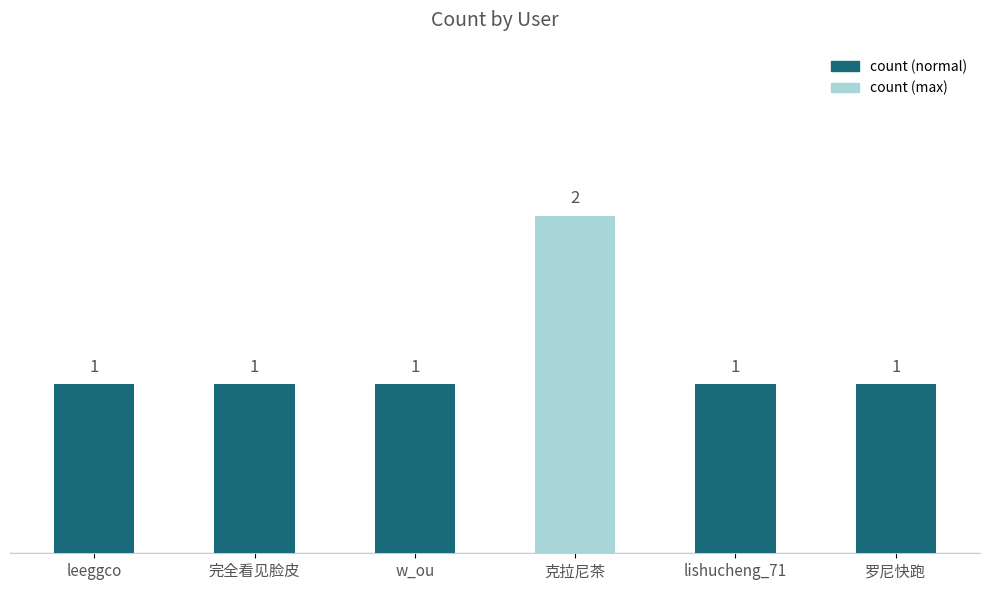

True or false: the data shows 1 at 完全看见脸皮.

True